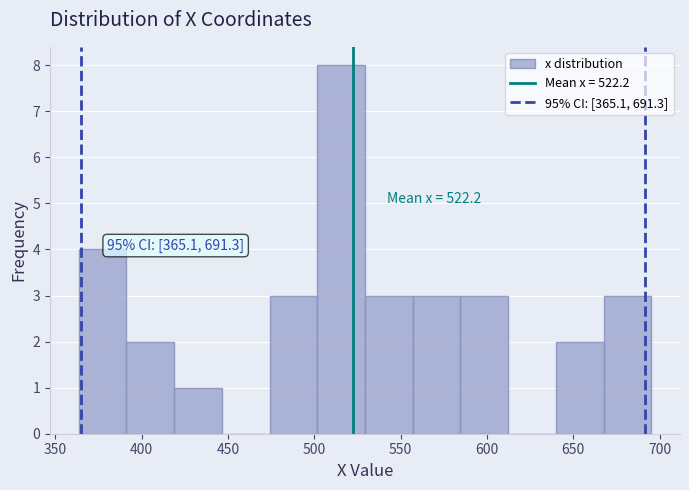

Over which range of the x-axis is the bar tallest?

500 to 530